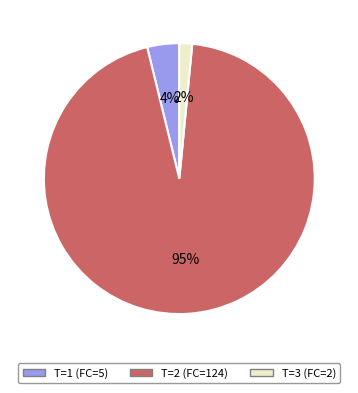

Is the sum of T=2 (FC=124) and T=3 (FC=2) greater than half?

Yes